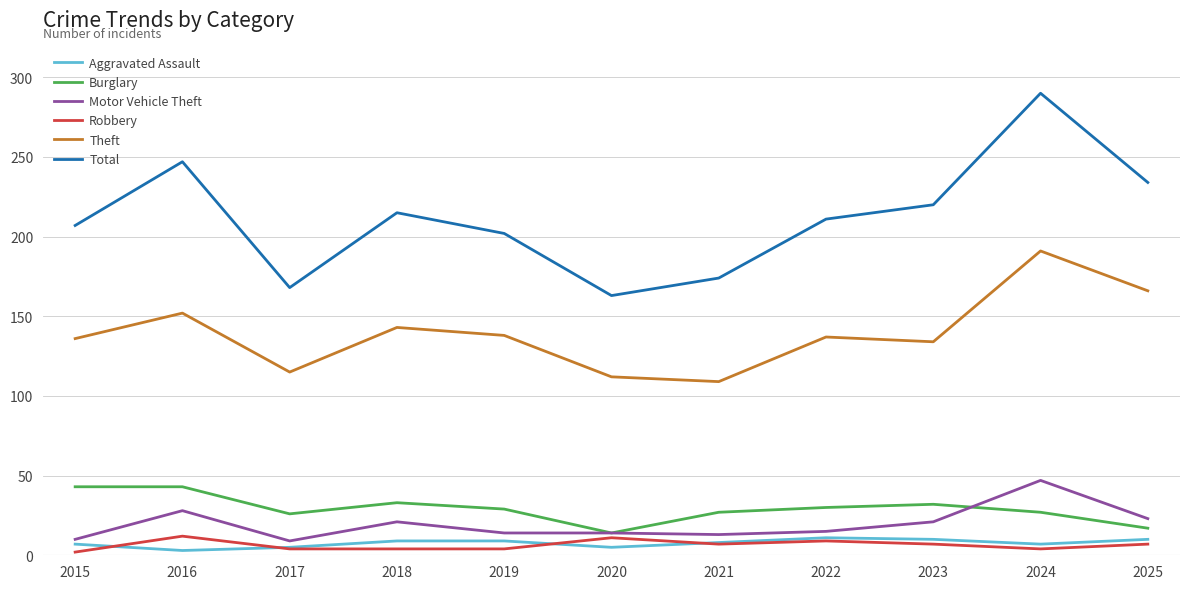

In Theft, how many points are higher than both neighbors (excluding endpoints)?

4